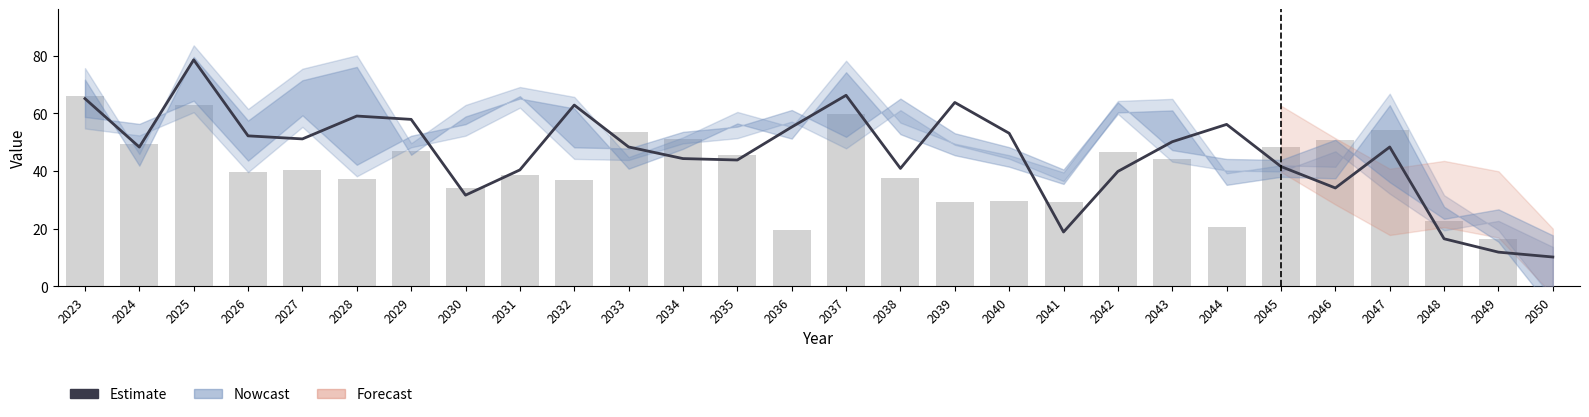

At how many categories does at least one series exceed 8?

28